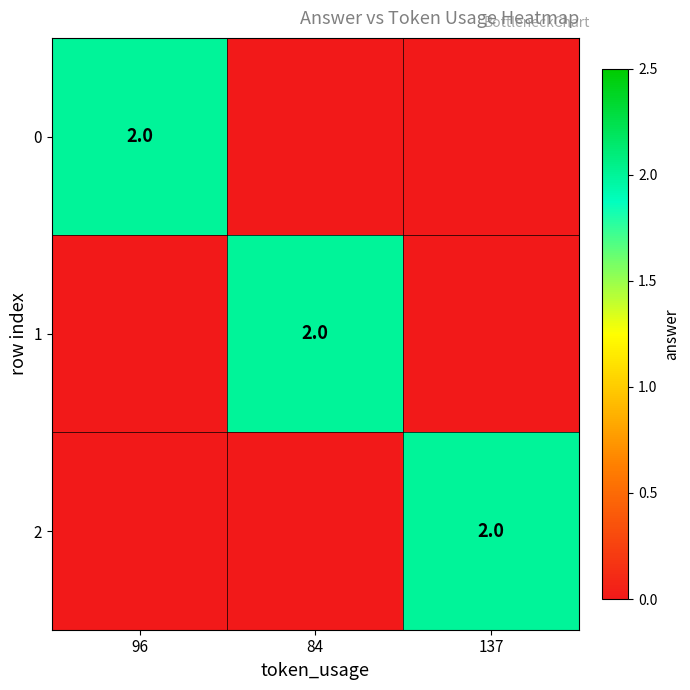

The value of 1 at 84 is 2. True or false?

True